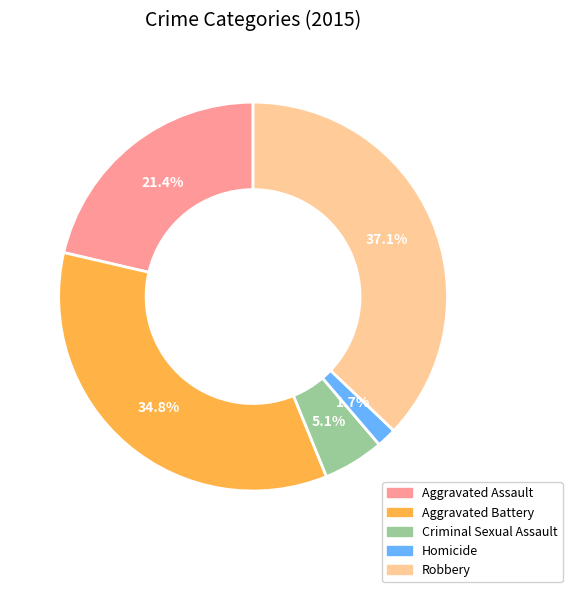

Which slice is the largest?

Robbery